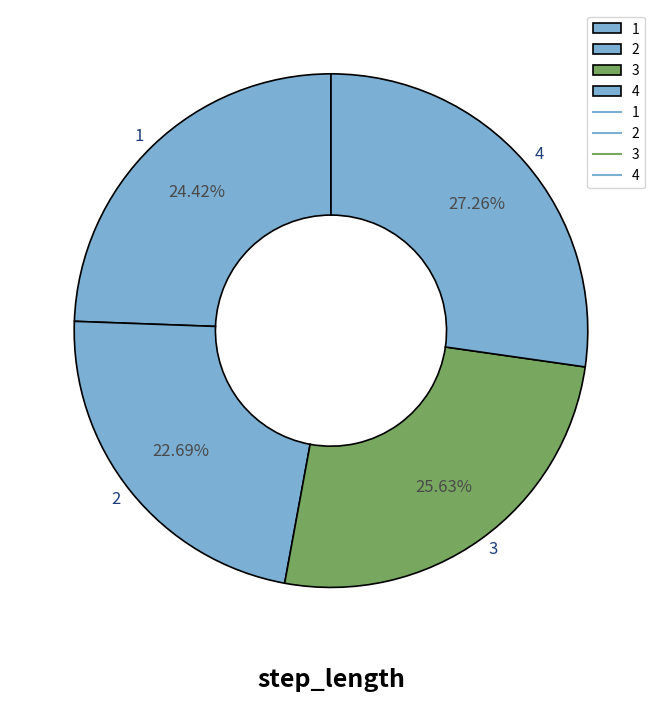

How much of the chart is everything except 1?

75.6%